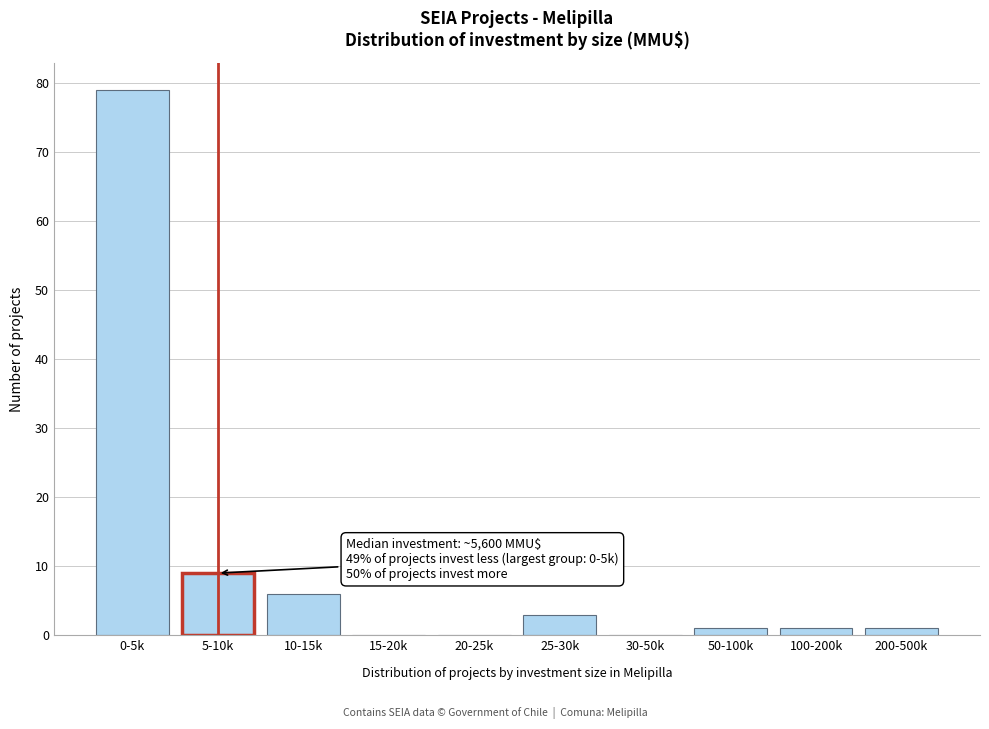

Reading left to right, what are all the values shown in this chart?

0-5k=79	5-10k=9	10-15k=6	15-20k=0	20-25k=0	25-30k=3	30-50k=0	50-100k=1	100-200k=1	200-500k=1